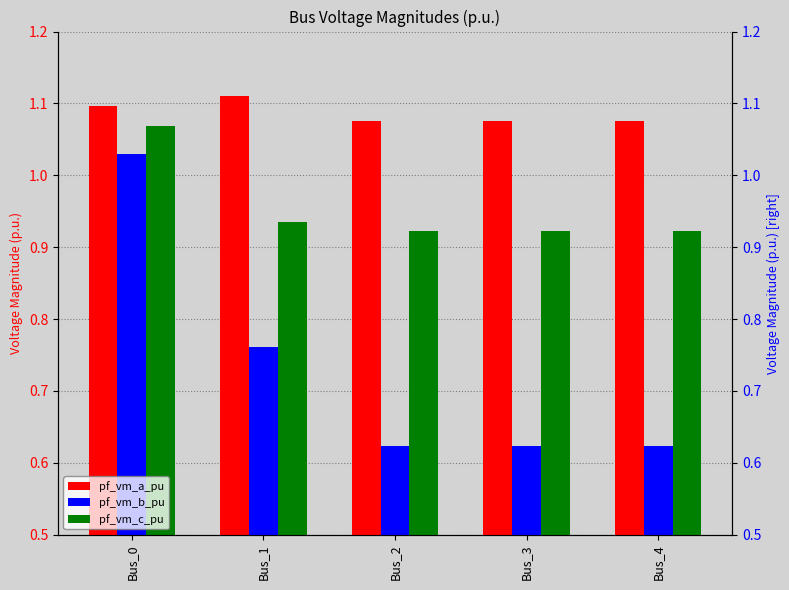

What are all the series names shown in the legend?

pf_vm_a_pu, pf_vm_b_pu, pf_vm_c_pu